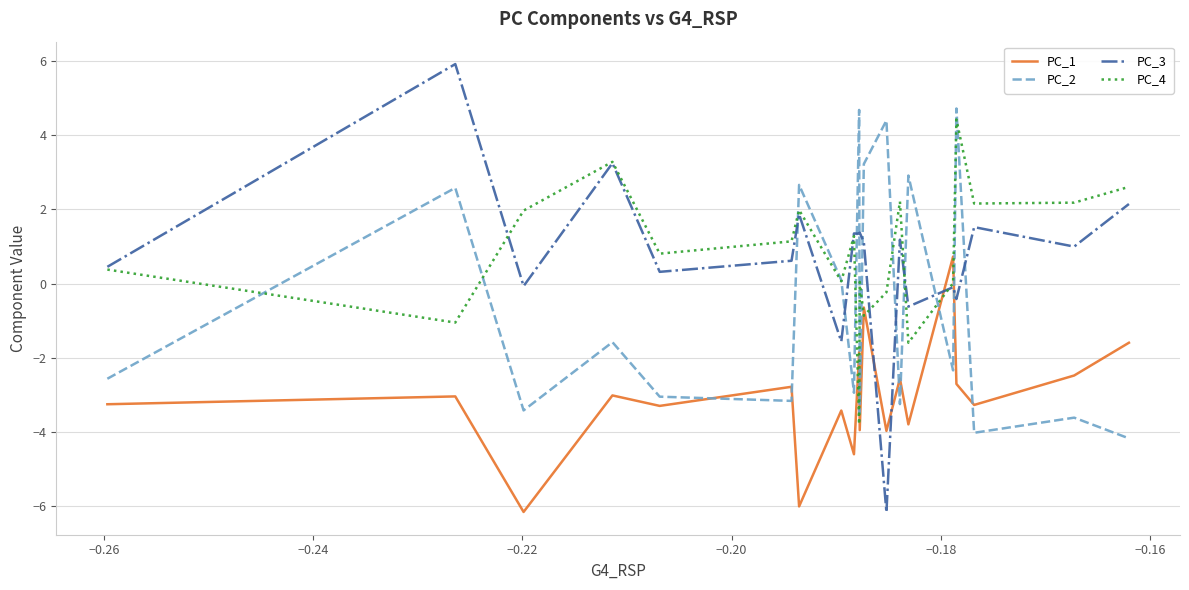

Does the chart have visible grid lines?

Yes